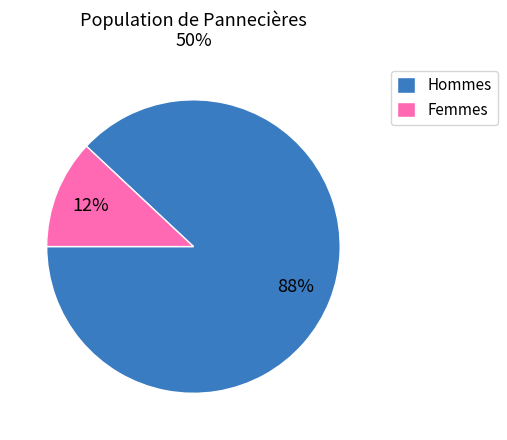

To the nearest percent, what is the difference between the largest and smallest slice percentages?

76%